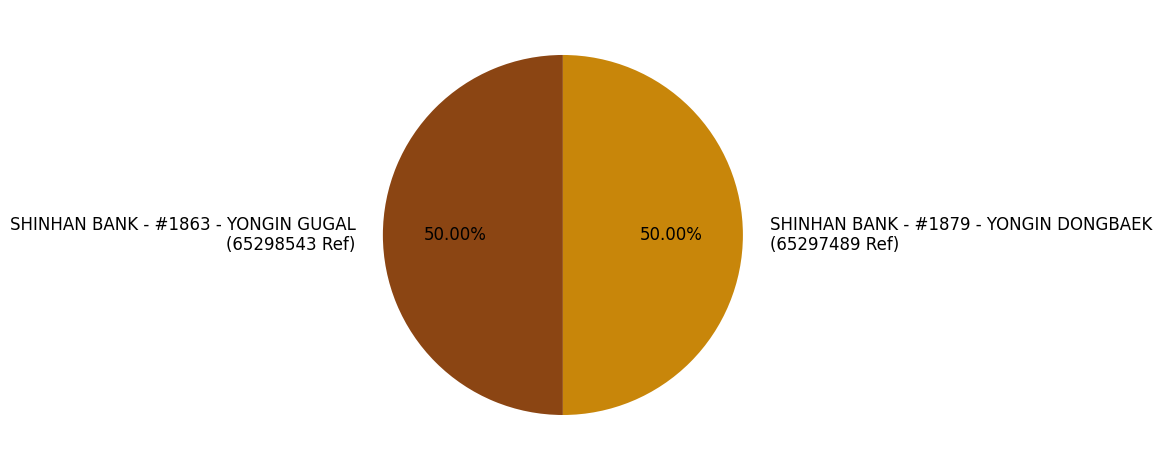

Do SHINHAN BANK - #1863 - YONGIN GUGAL (65298543 Ref) and SHINHAN BANK - #1879 - YONGIN DONGBAEK (65297489 Ref) together represent more than half of the pie?

Yes